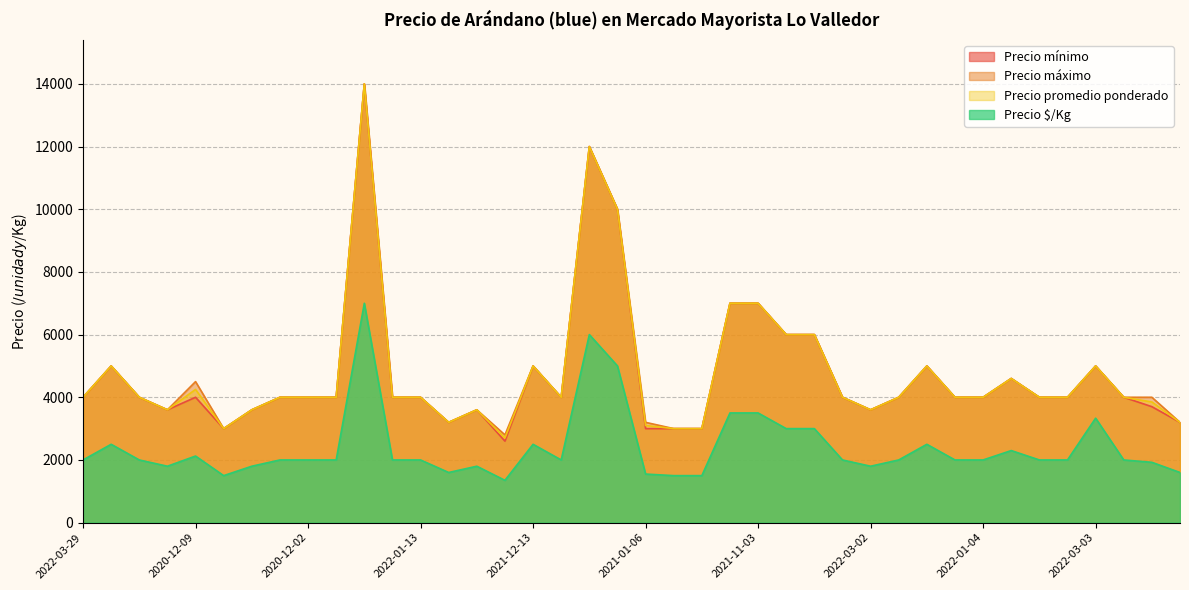

True or false: Precio máximo has a value of 14000 at 2021-09-15.

True